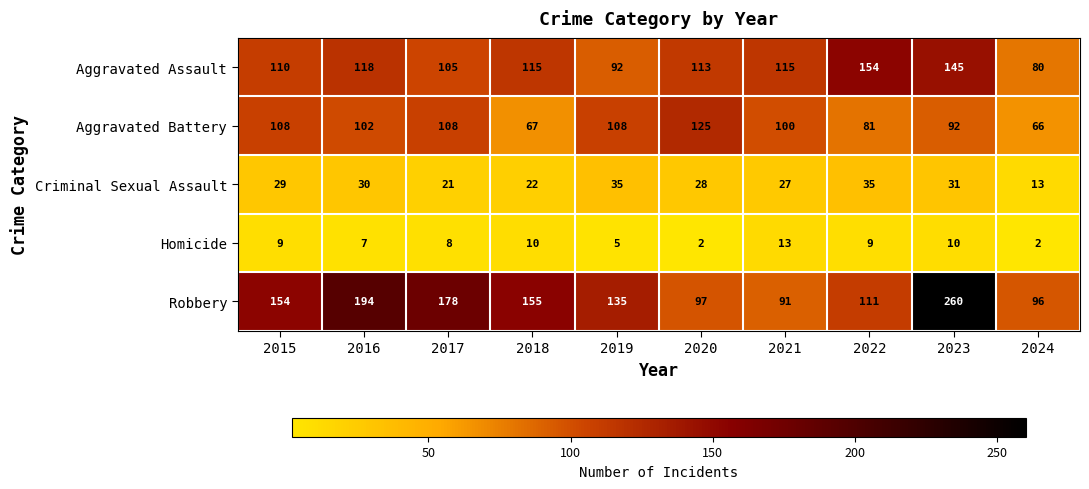

At how many categories does at least one series exceed 168?

3